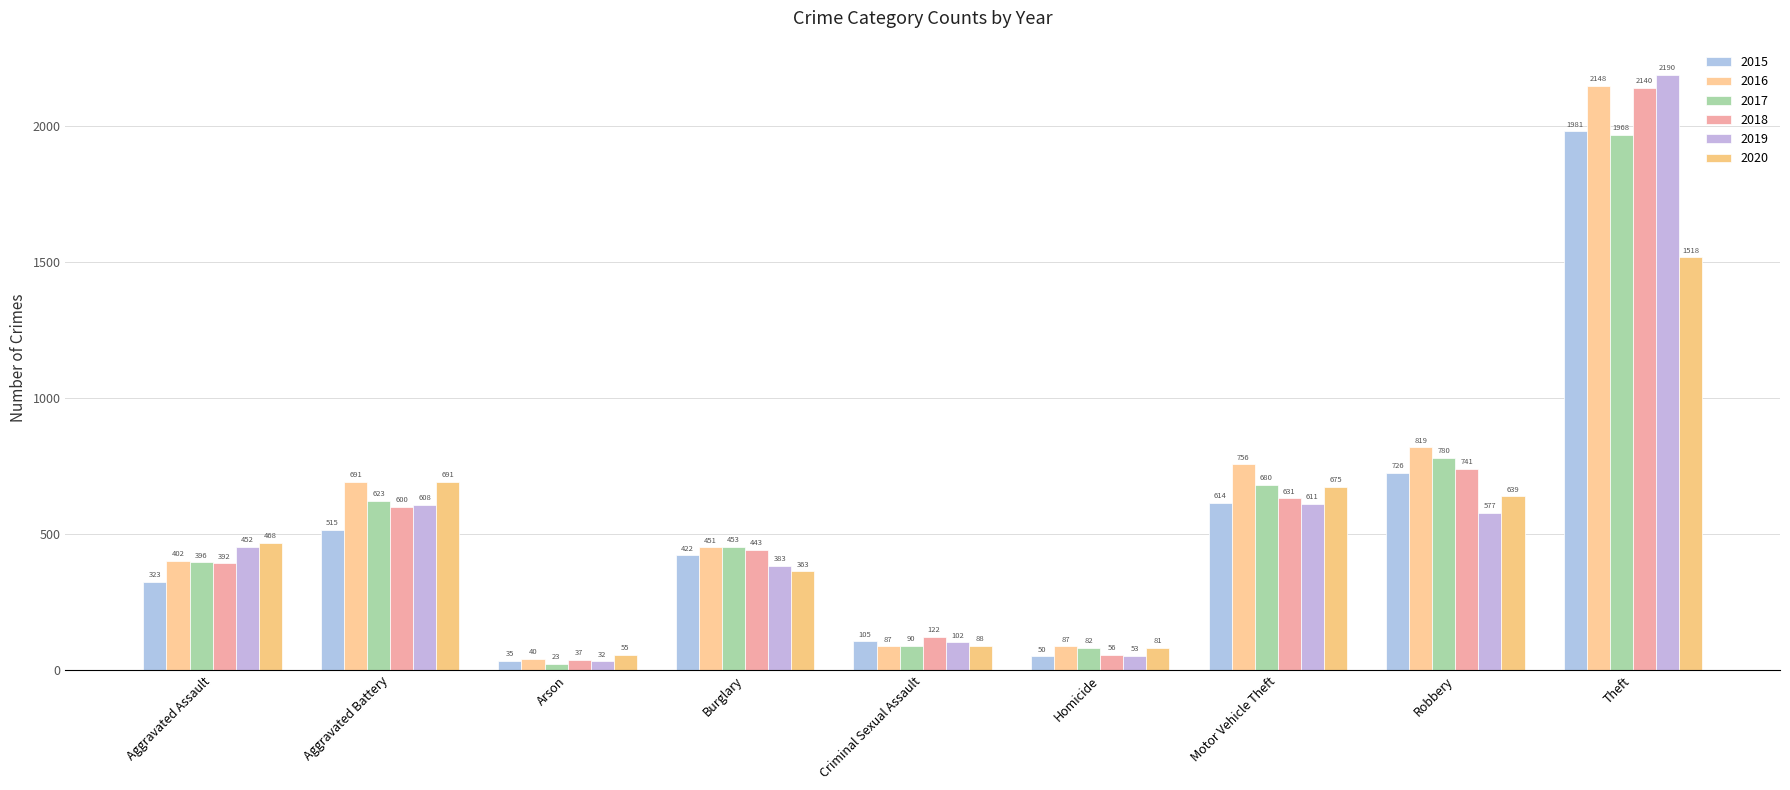

Reading left to right, what are all the values shown in this chart?

2015: 323	515	35	422	105	50	614	726	1981
2016: 402	691	40	451	87	87	756	819	2148
2017: 396	623	23	453	90	82	680	780	1968
2018: 392	600	37	443	122	56	631	741	2140
2019: 452	608	32	383	102	53	611	577	2190
2020: 468	691	55	363	88	81	675	639	1518